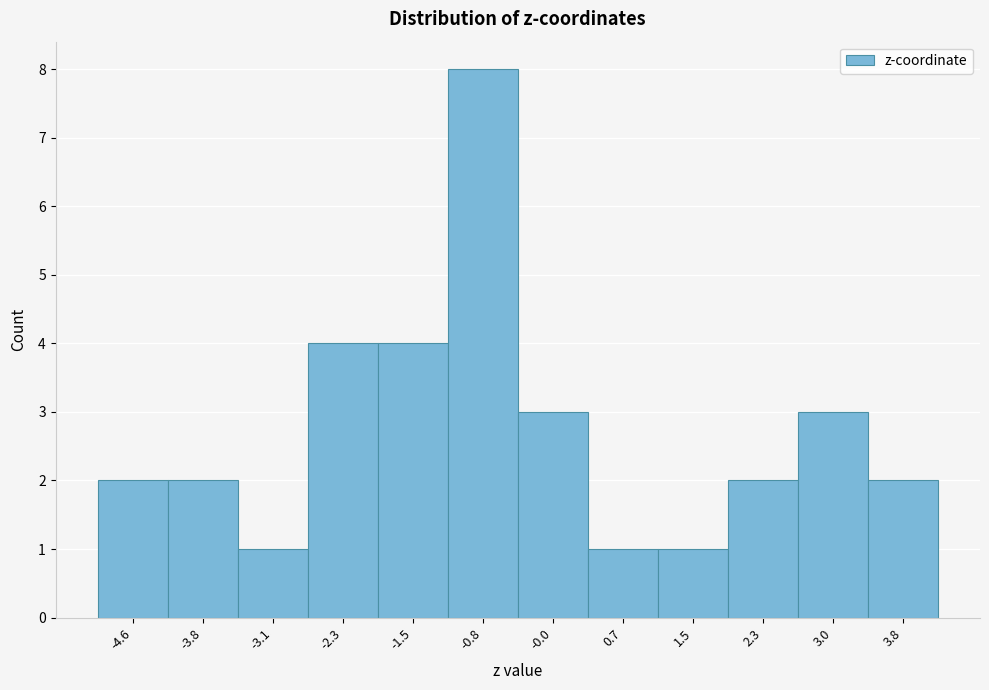

Reading left to right, transcribe all the data shown in this chart.

2	2	1	4	4	8	3	1	1	2	3	2